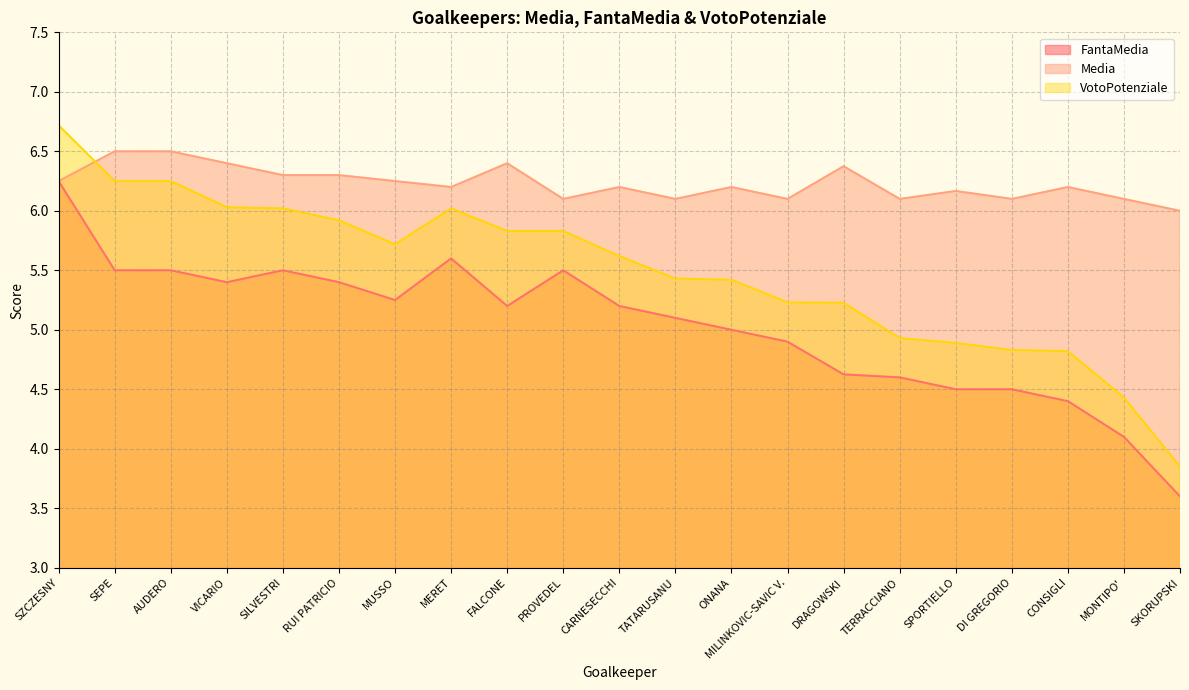

What is the spread (max minus min) of values at DI GREGORIO?

1.6